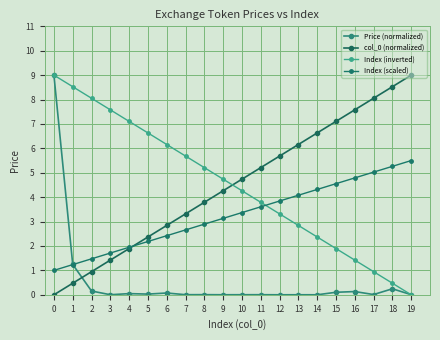

Does the chart have visible grid lines?

Yes